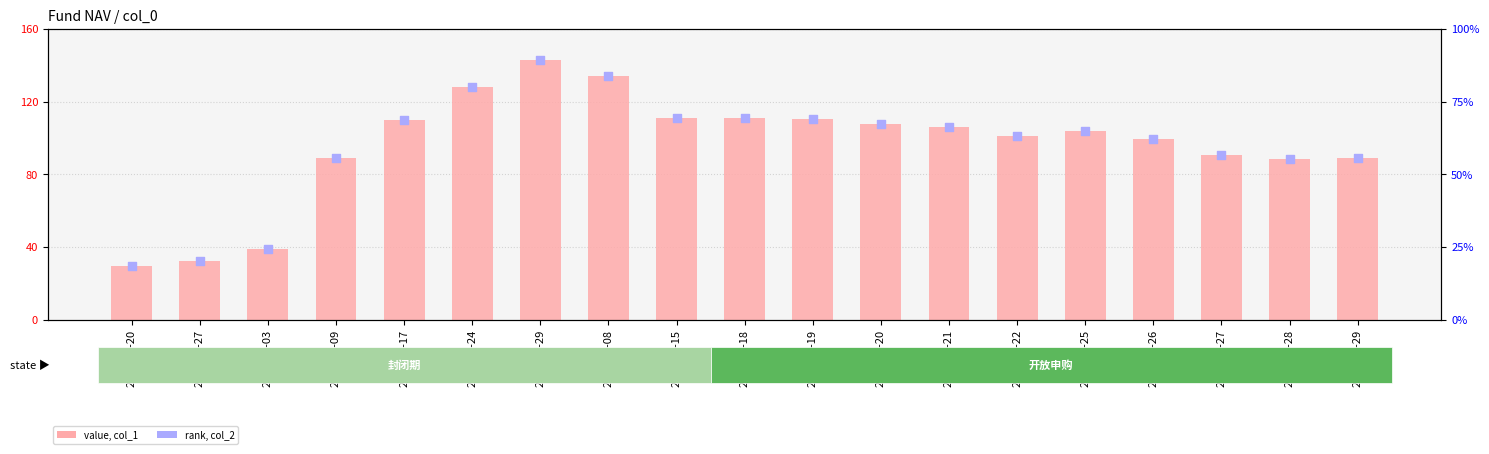

What is the total value across all series at 2020-05-18?

180.1